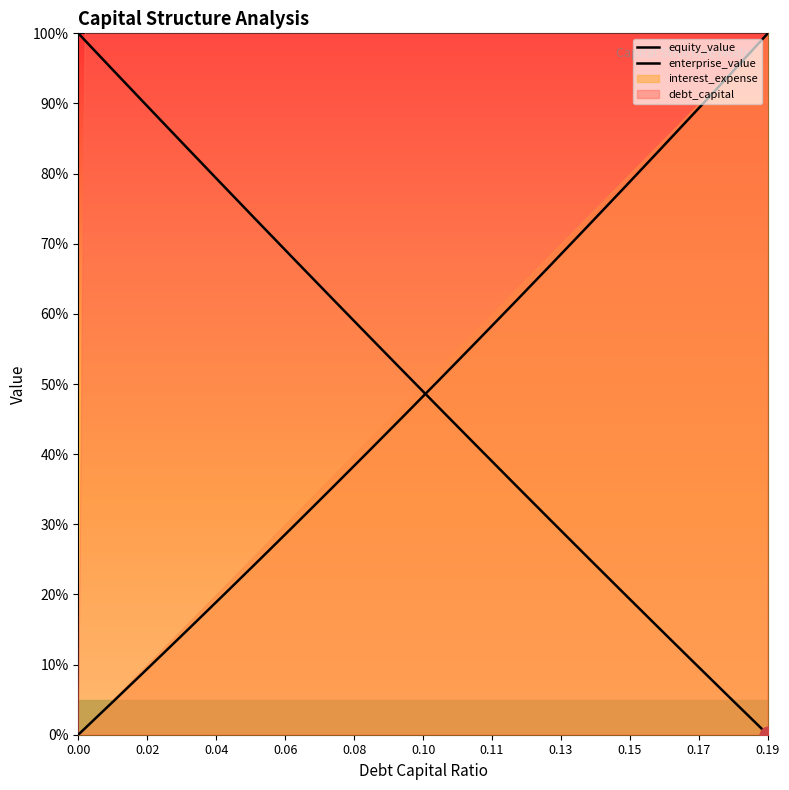

At 0.06, list the series in order from smallest to largest.

enterprise_value, equity_value